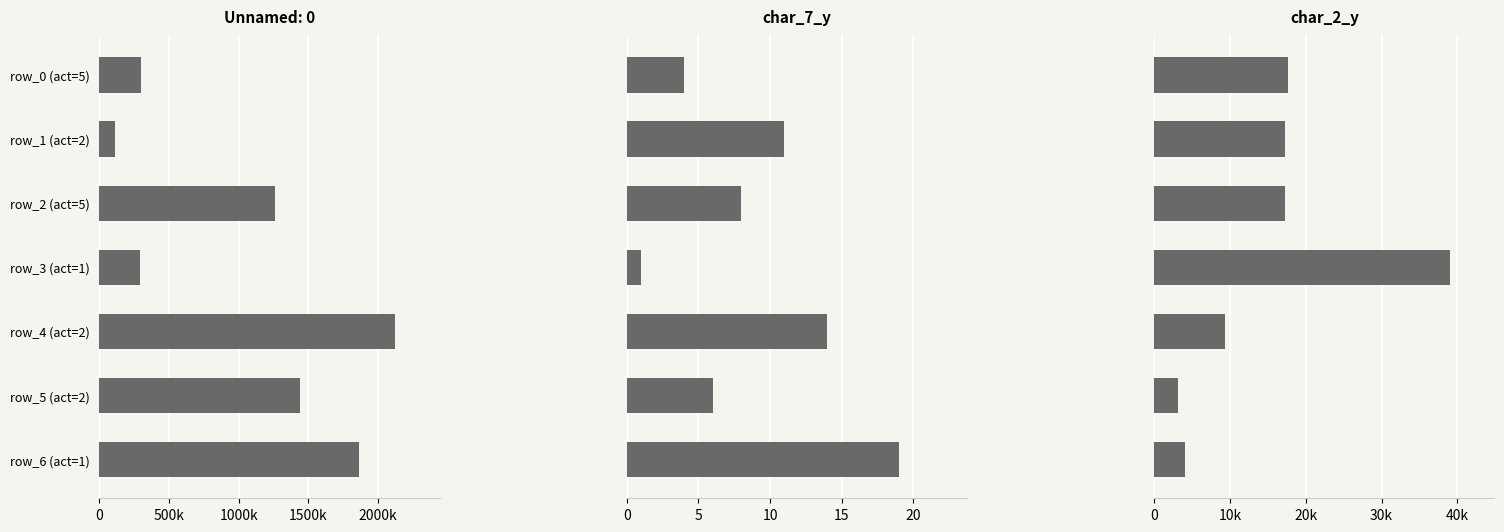

What is the average value of the char_2_y series?

15398